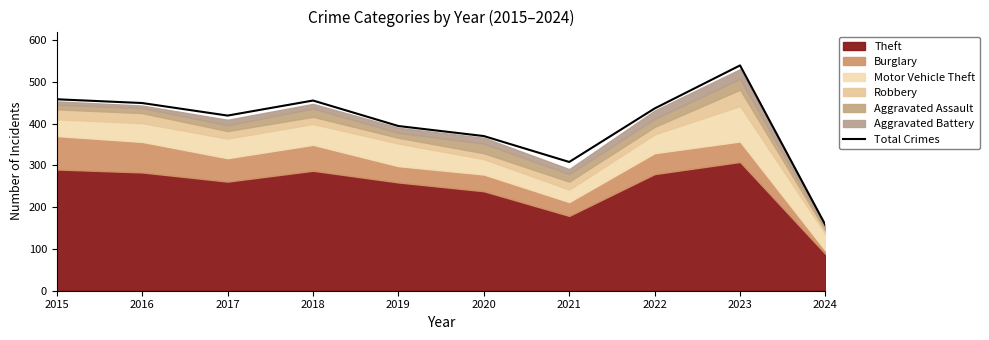

Reading left to right, what are all the values shown in this chart?

2015=458	2016=449	2017=419	2018=455	2019=394	2020=370	2021=308	2022=436	2023=539	2024=157